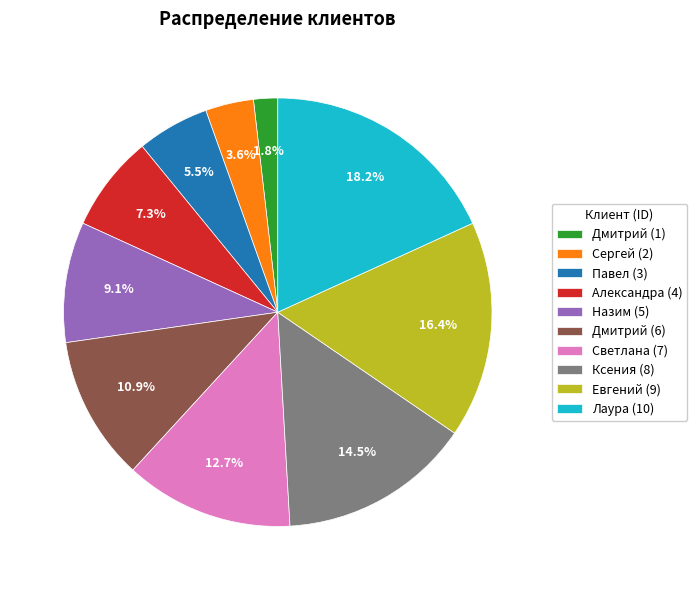

To the nearest percent, what is the difference between the largest and smallest slice percentages?

16%